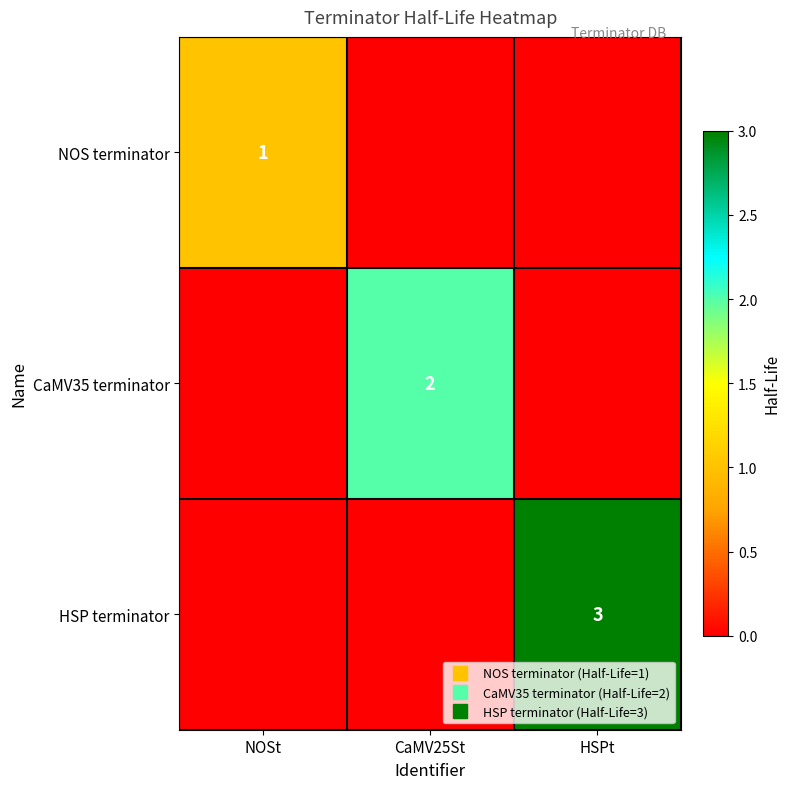

True or false: HSP terminator has a value of 3 at HSPt.

True